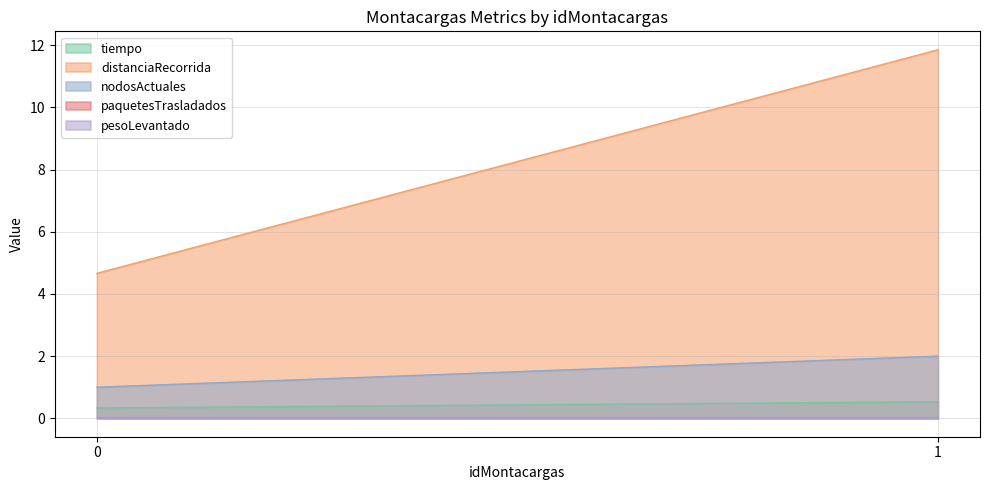

The nodosActuales series shows 3.2 at 1. True or false?

False